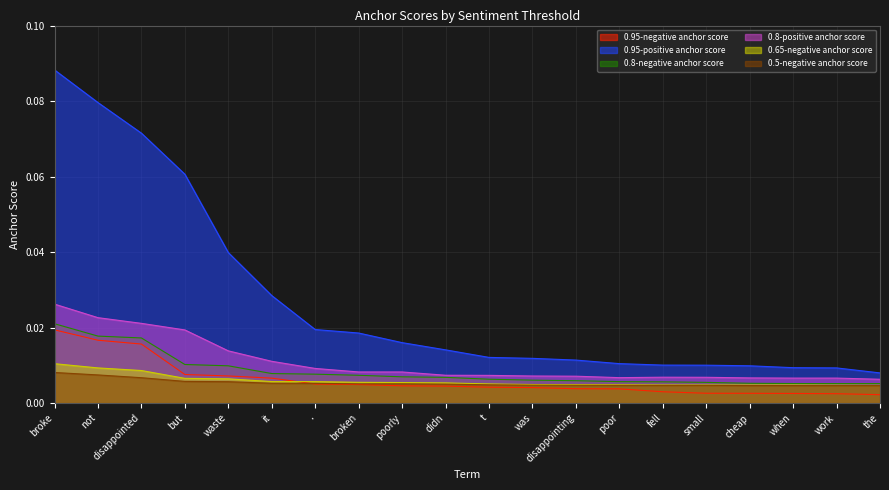

Count the 0.95-negative anchor score values in the range 0 to 1.

20